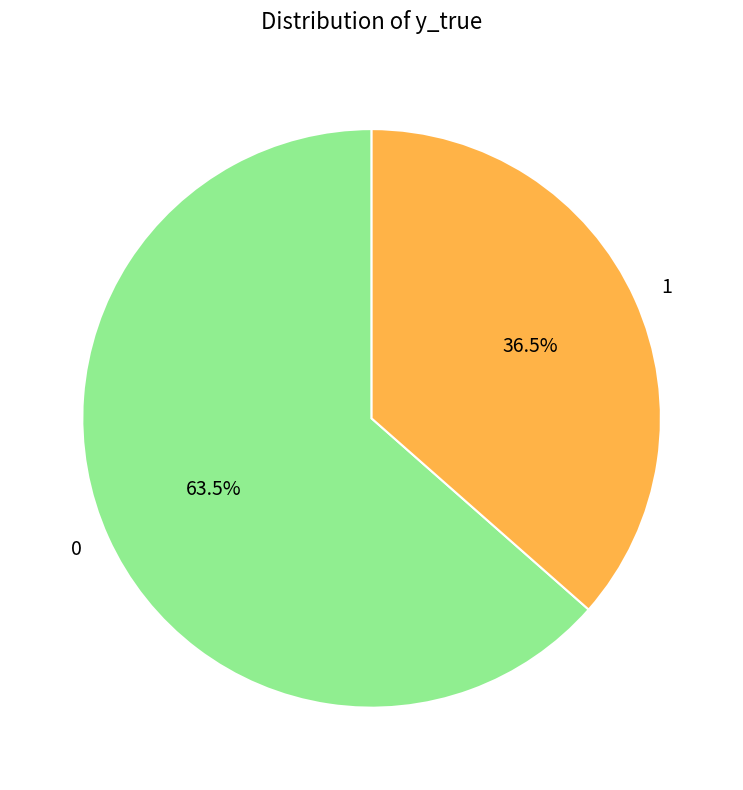

Combined, what portion of the pie is 1 and 0?

100.0%